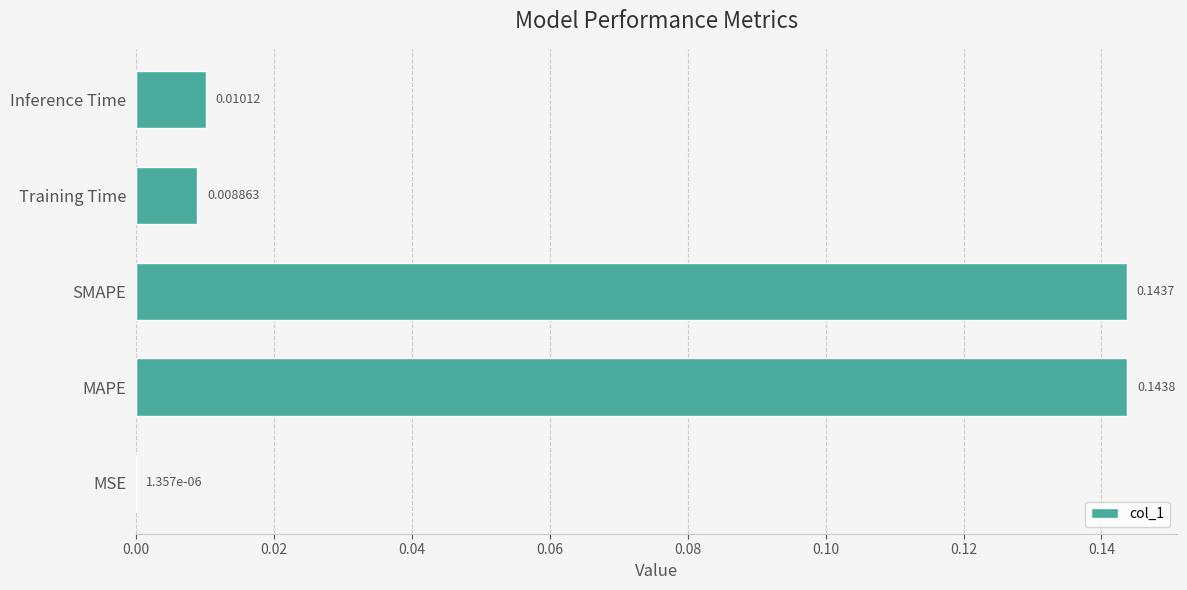

Which has a higher value, Training Time or MAPE?

MAPE